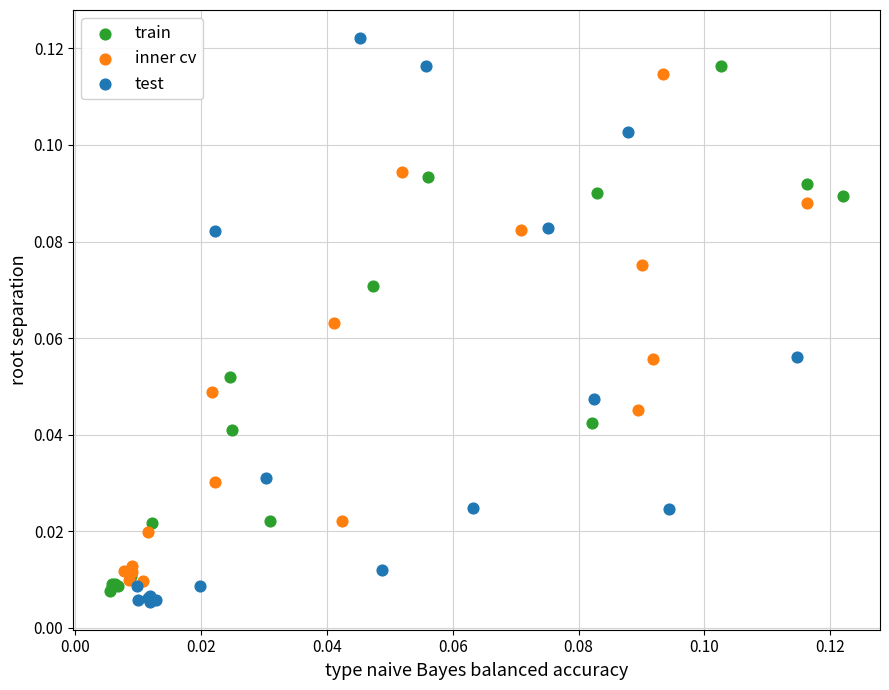

Which series has the largest Y range (max minus min)?

test